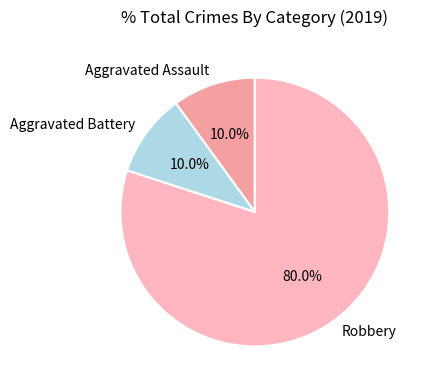

Which category accounts for the majority?

Robbery